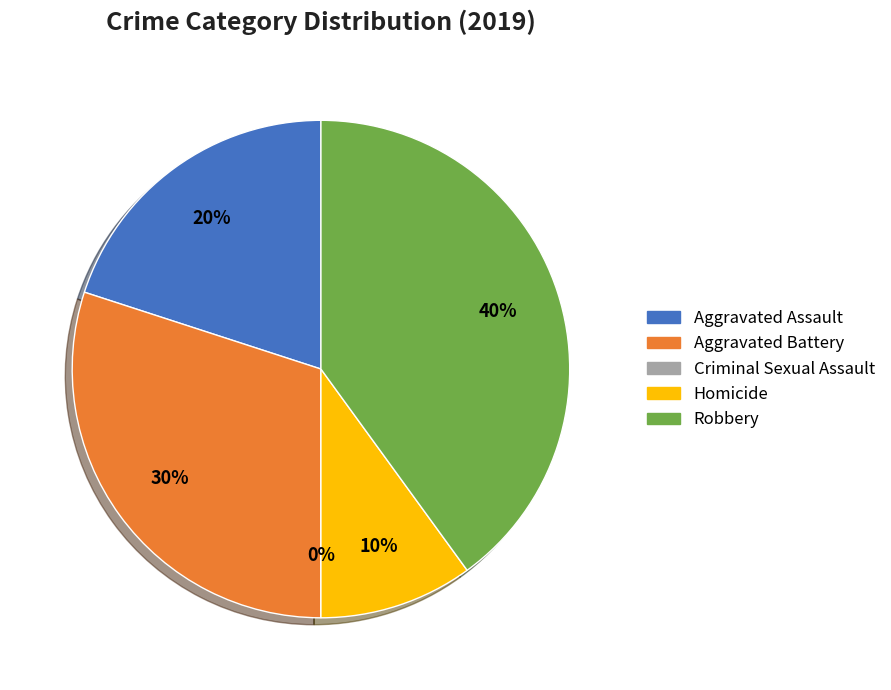

Is it true that Aggravated Battery is 30% of the pie?

True